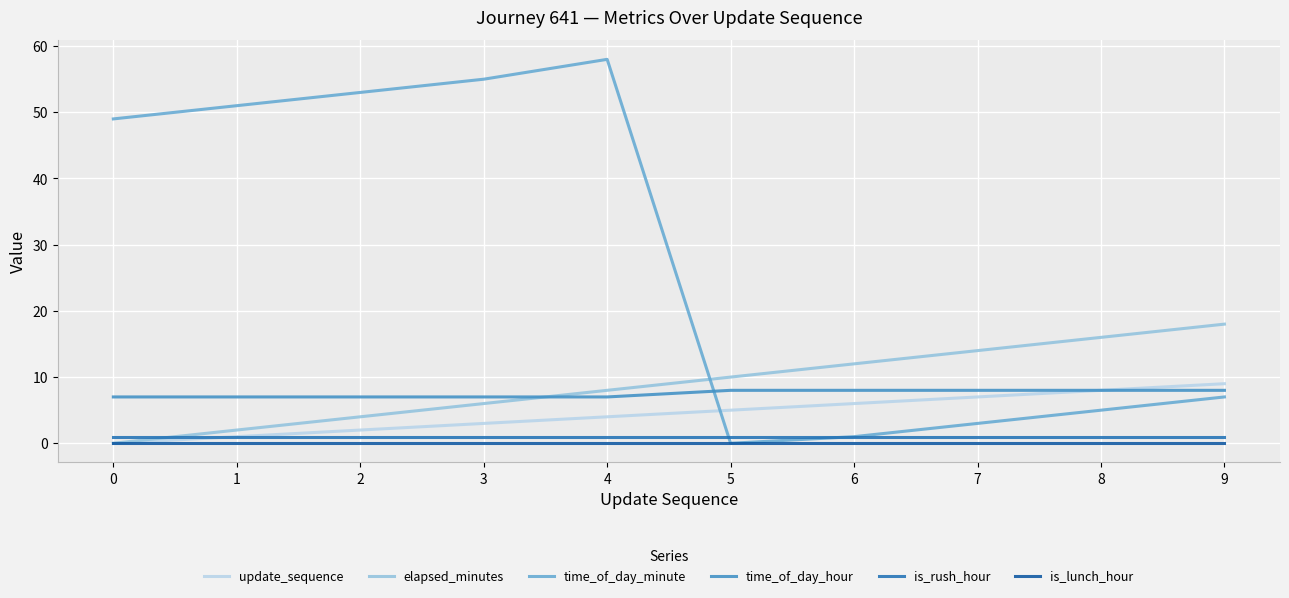

Which series has the largest range (max minus min)?

time_of_day_minute